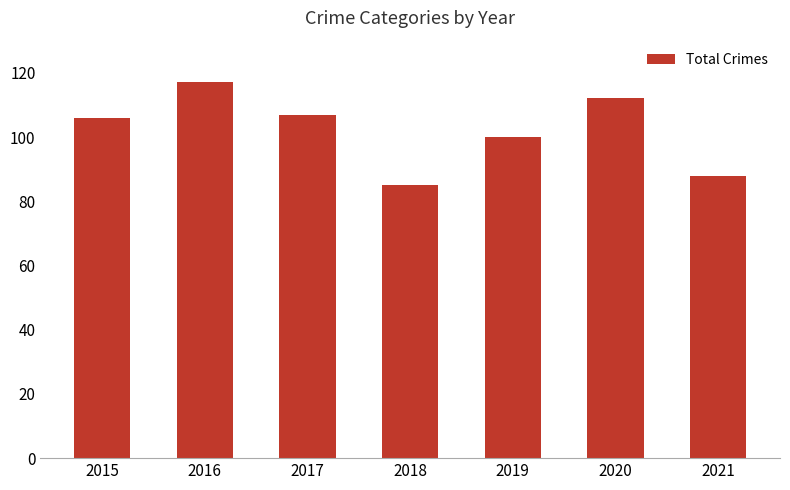

Is it true that the value at 2017 is 144?

False